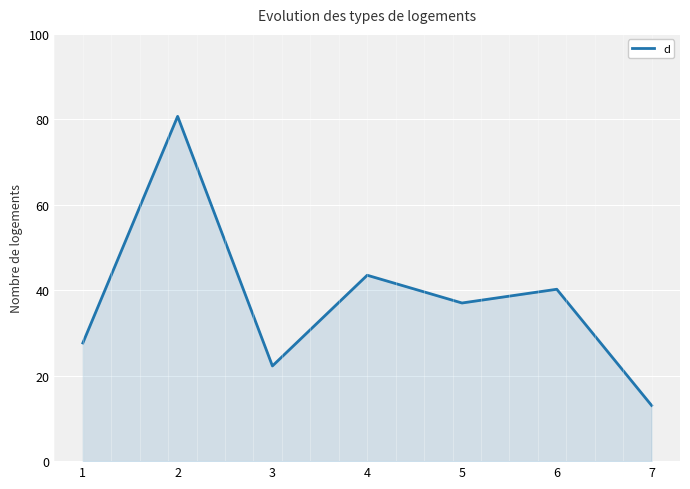

What is the change in value from 3 to 5?

+14.7